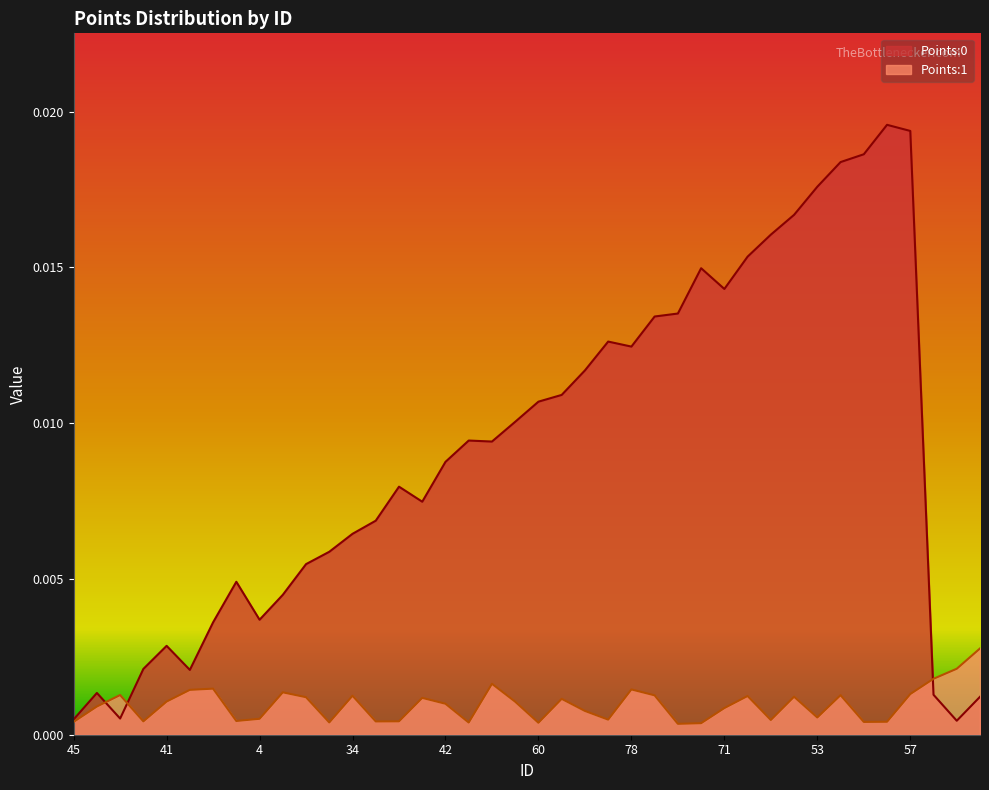

Which series has the widest spread of values?

Points:0